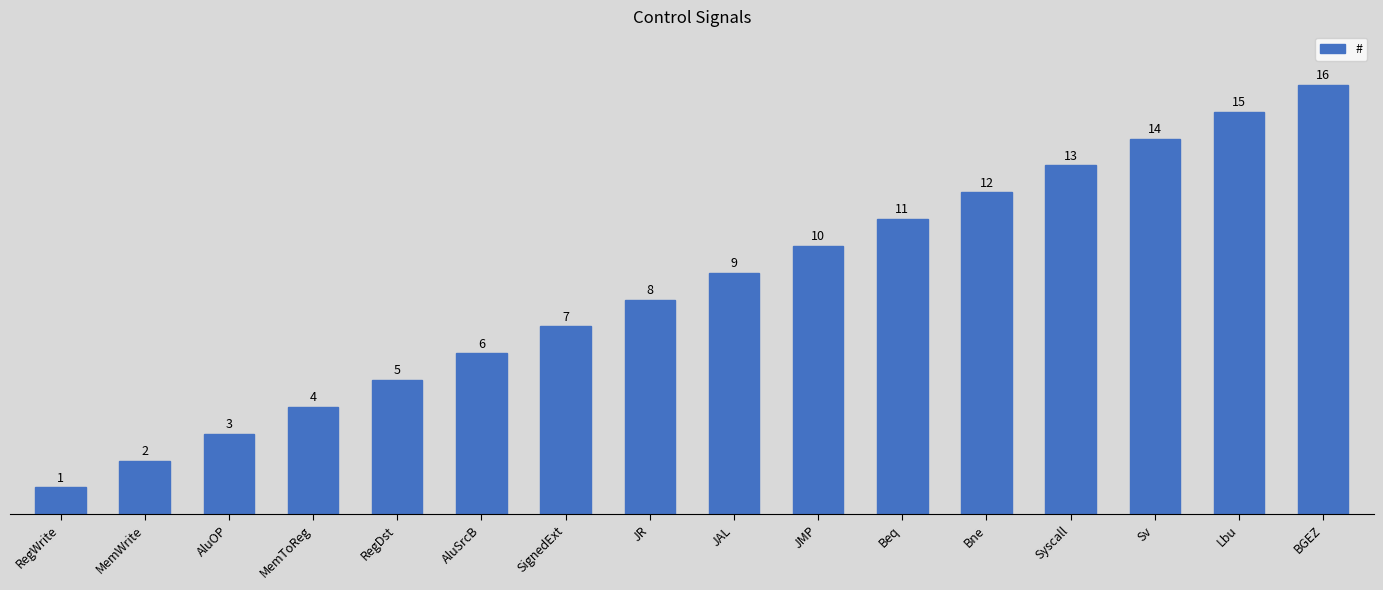

Where is the data nearest to the value 8?

JR